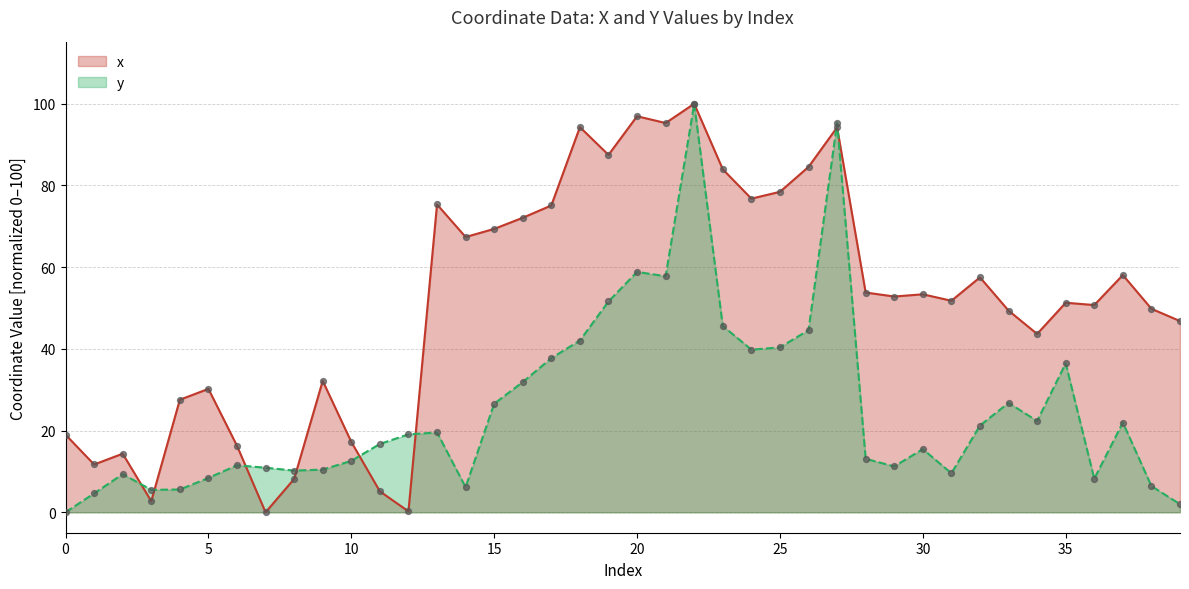

What is the total value across all series at 37?

80.0